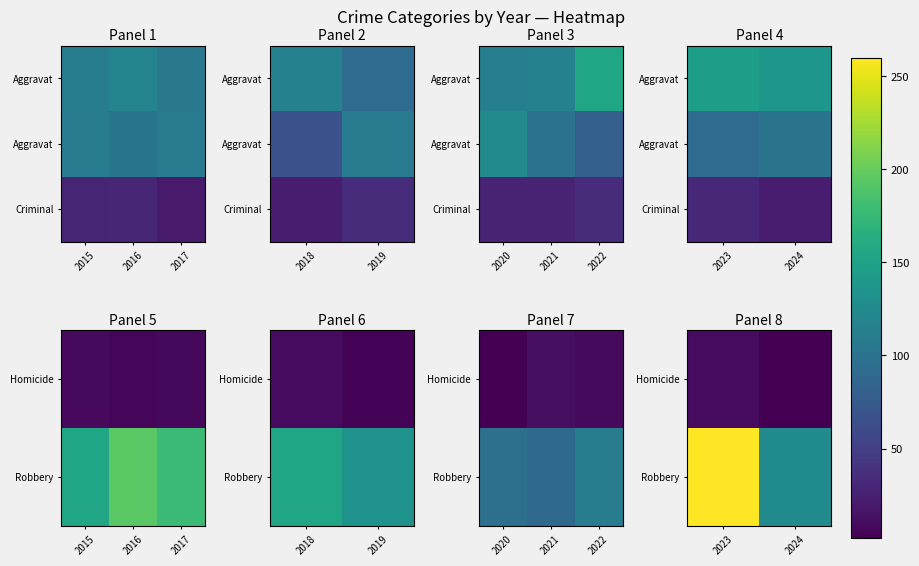

Count the number of categories in the chart.

2